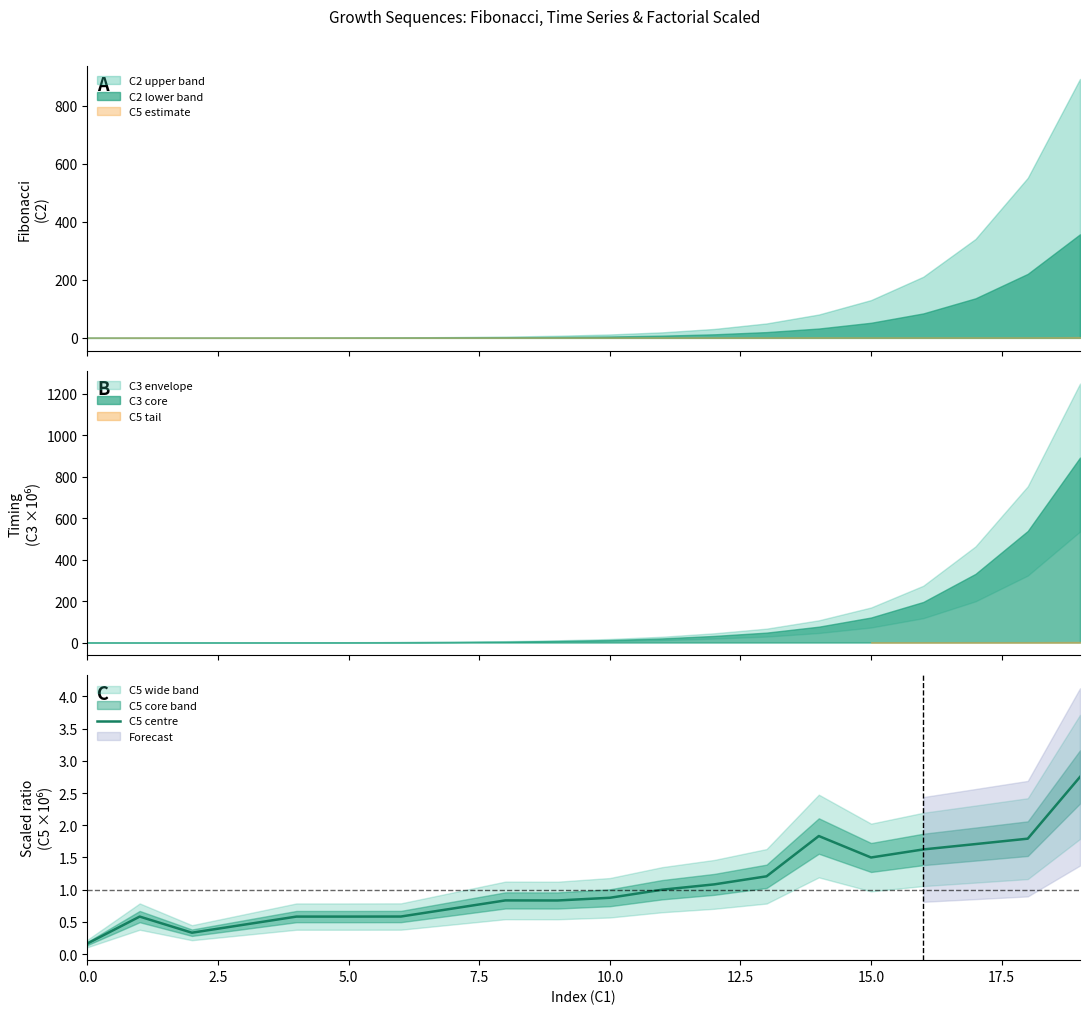

True or false: the data shows 1.8 at 18.

True